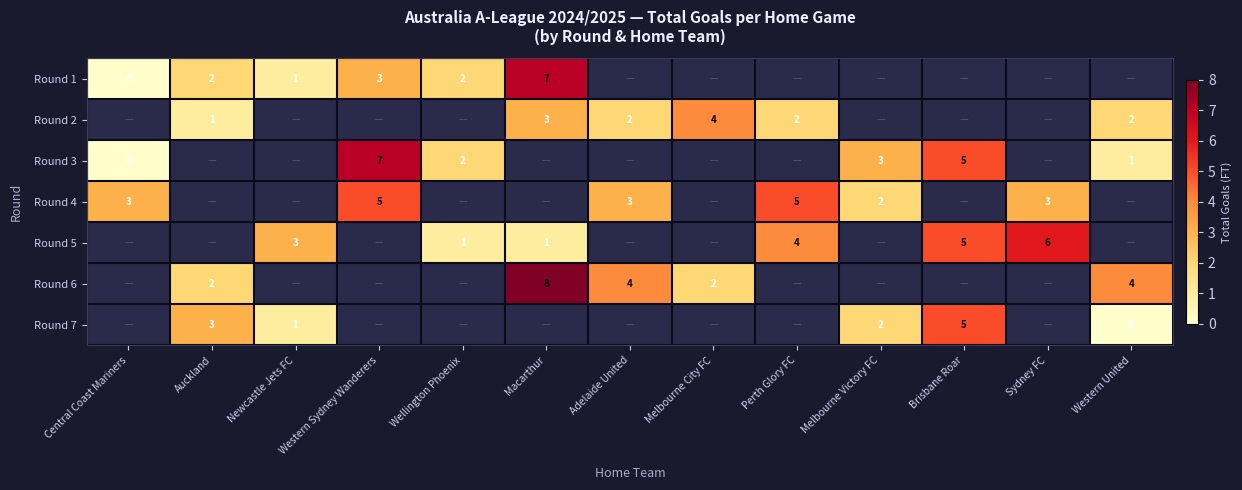

The Round 5 series shows 2 at Brisbane Roar. True or false?

False